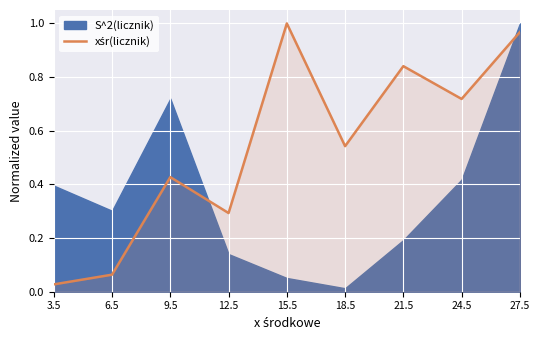

Reading right to left, what are all the values shown in this chart?

27.5=1.0	24.5=0.7	21.5=0.8	18.5=0.5	15.5=1.0	12.5=0.3	9.5=0.4	6.5=0.1	3.5=0.0